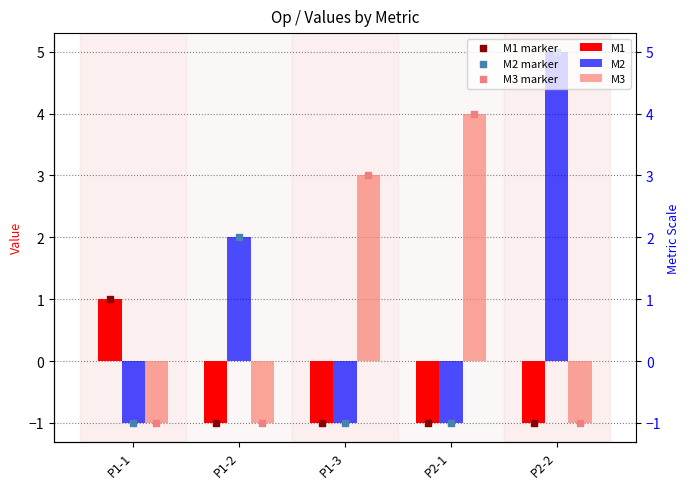

Which series reaches the minimum Y coordinate?

M1